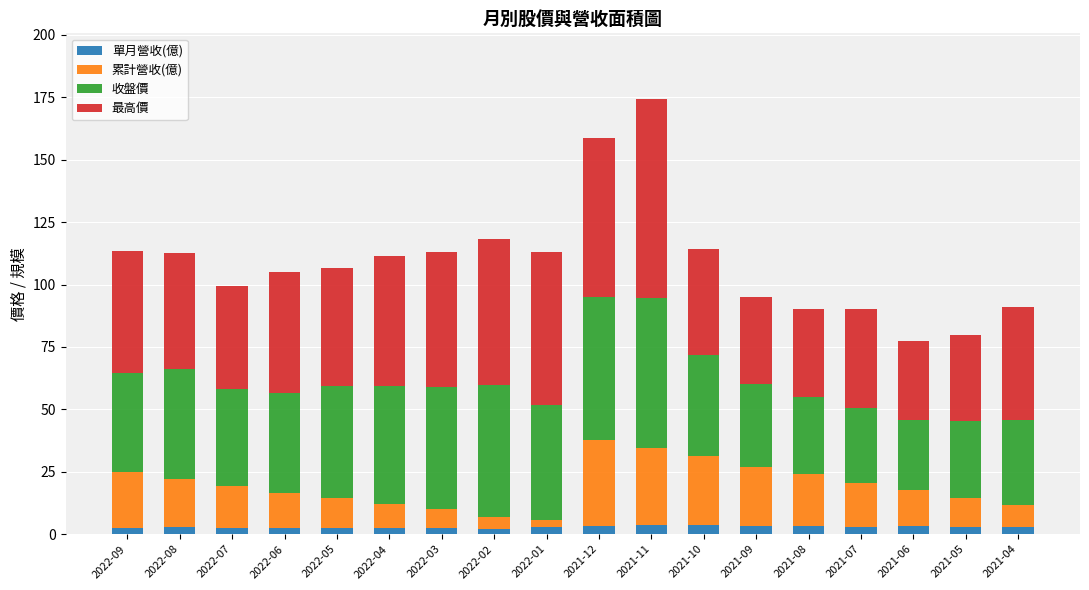

The 單月營收(億) series shows 2.8 at 2021-05. True or false?

True